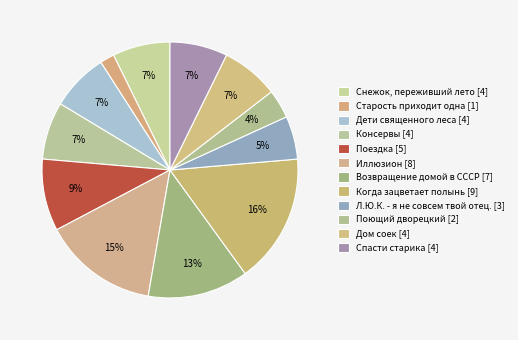

What percentage is the Поездка slice, to the nearest percent?

9%